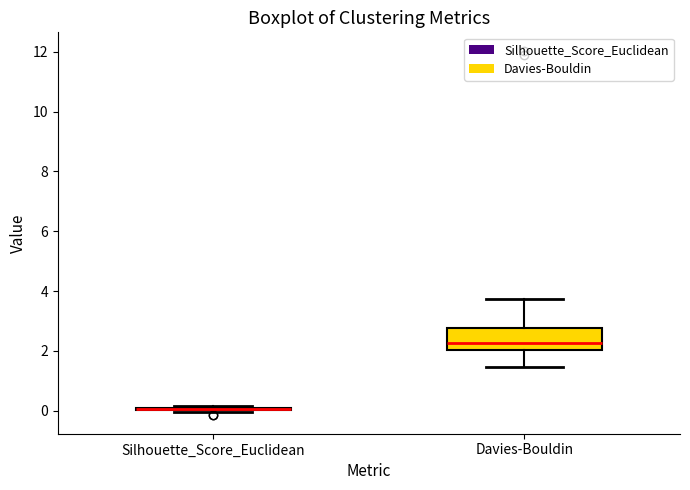

Reading left to right, read every box against the y-axis: the position of its median line, the range the box covers, and the ends of its whiskers. The values are not printed on the chart, so give them approximately, as read against the axis.

Silhouette_Score_Euclidean: box collapsed to a line at 0.0, whiskers 0.0 to 0.2
Davies-Bouldin: median 2.2, box 2.0 to 2.8, whiskers 1.4 to 3.8